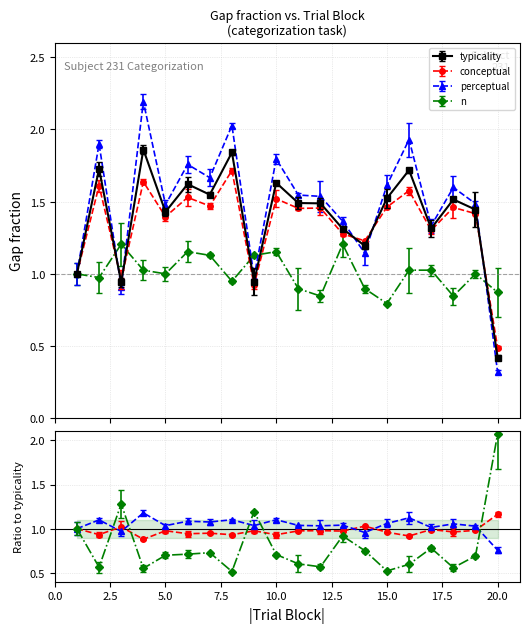

What is the sum of the typicality values at 7 and 11?

3.0